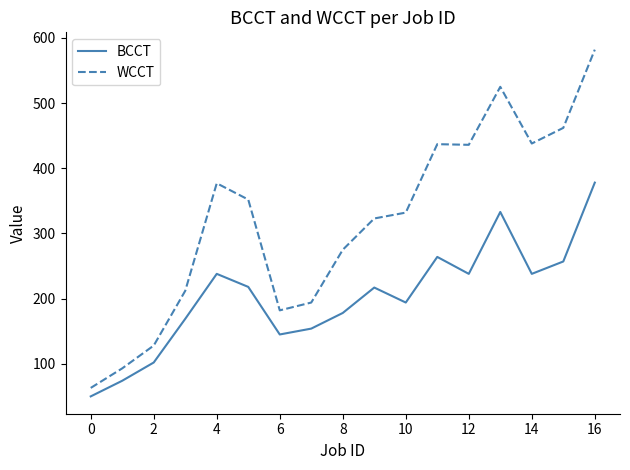

Does the chart have visible grid lines?

No